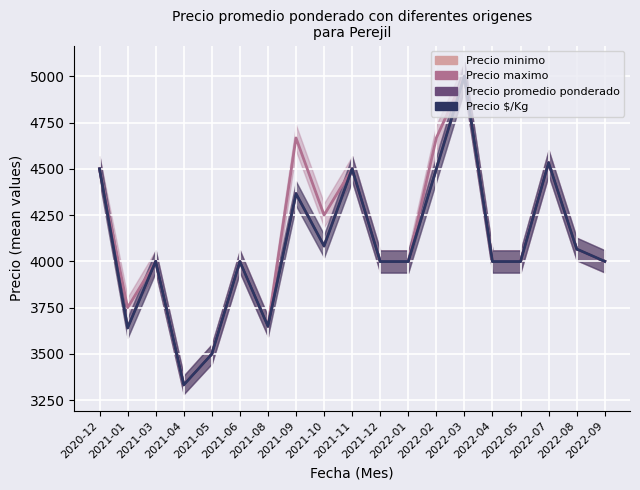

What is the maximum value for Precio $/Kg?

5001.0